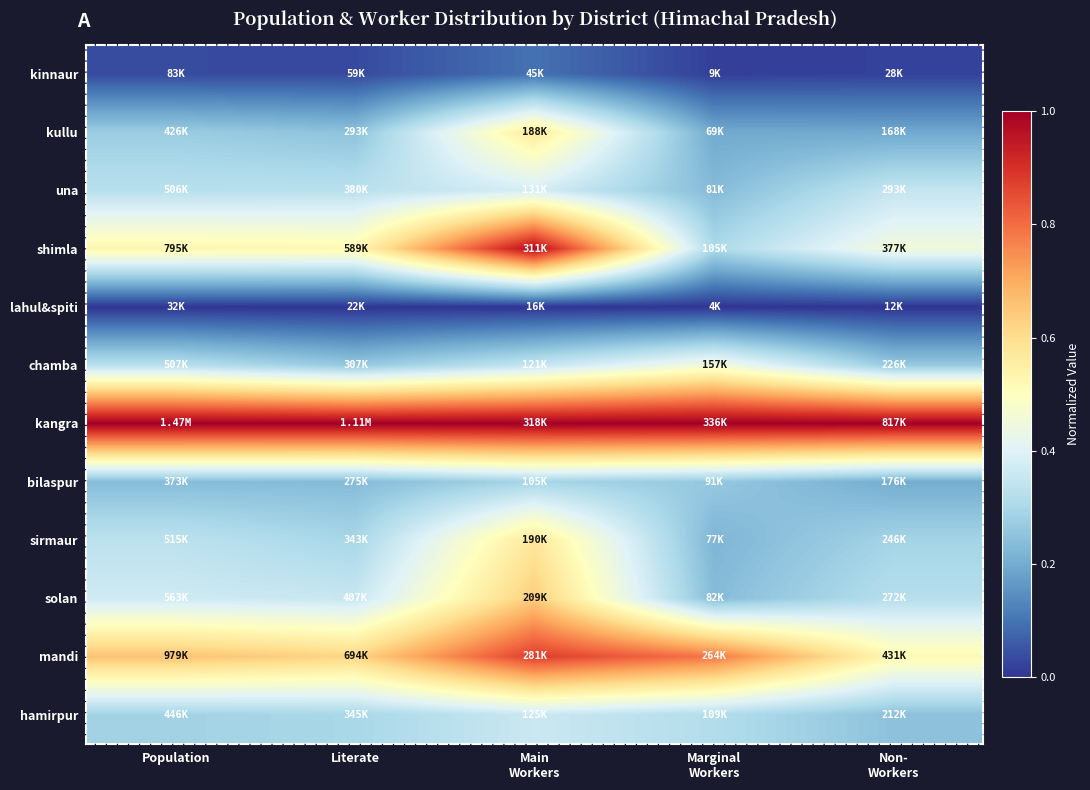

What is the total value across all series at Main
Workers?

6.1